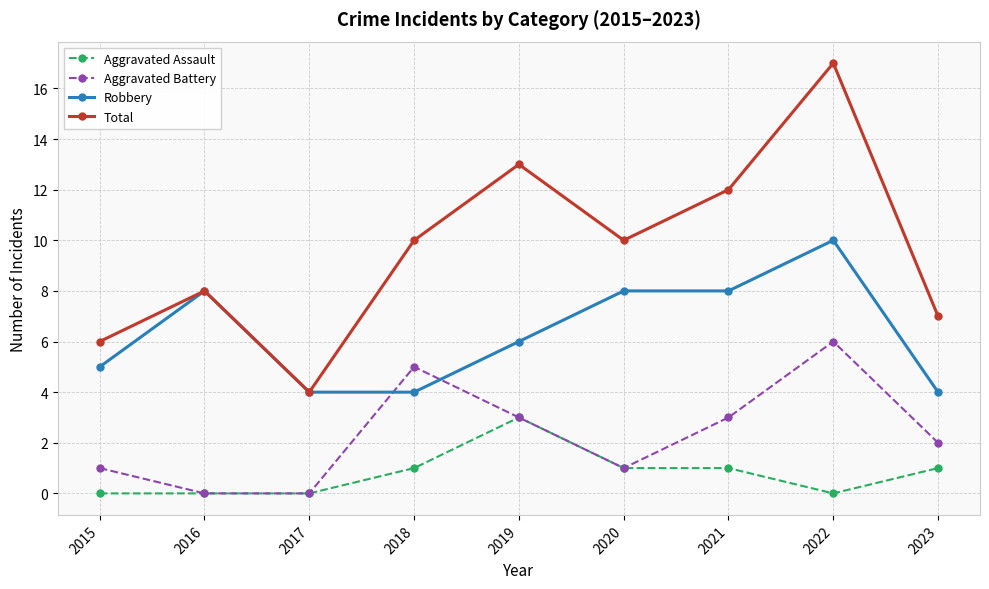

The value of Aggravated Battery at 2020 is 1. True or false?

True